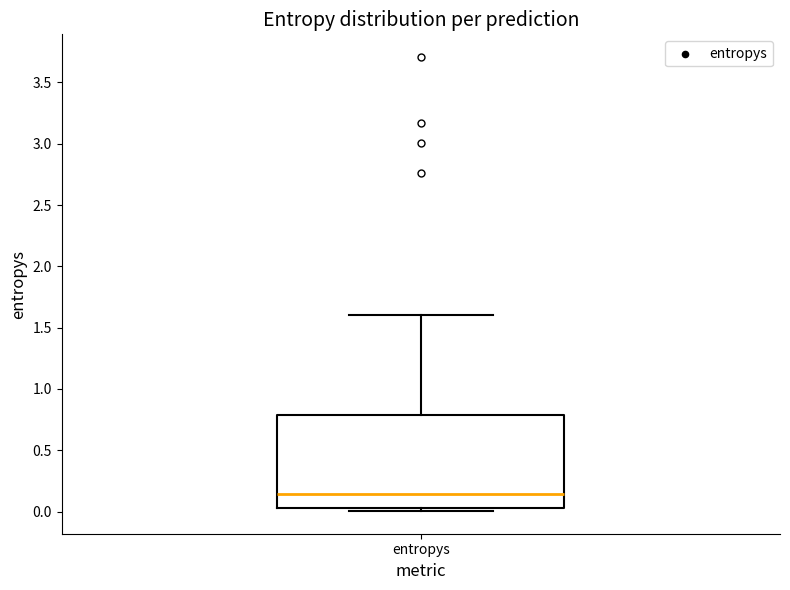

Read this box plot against the y-axis: the position of the median line, the range covered by the box, and the ends of both whiskers. The values are not printed on the chart, so give them approximately, as read against the axis.

median 0.15, box 0.05 to 0.80, whiskers 0.00 to 1.60